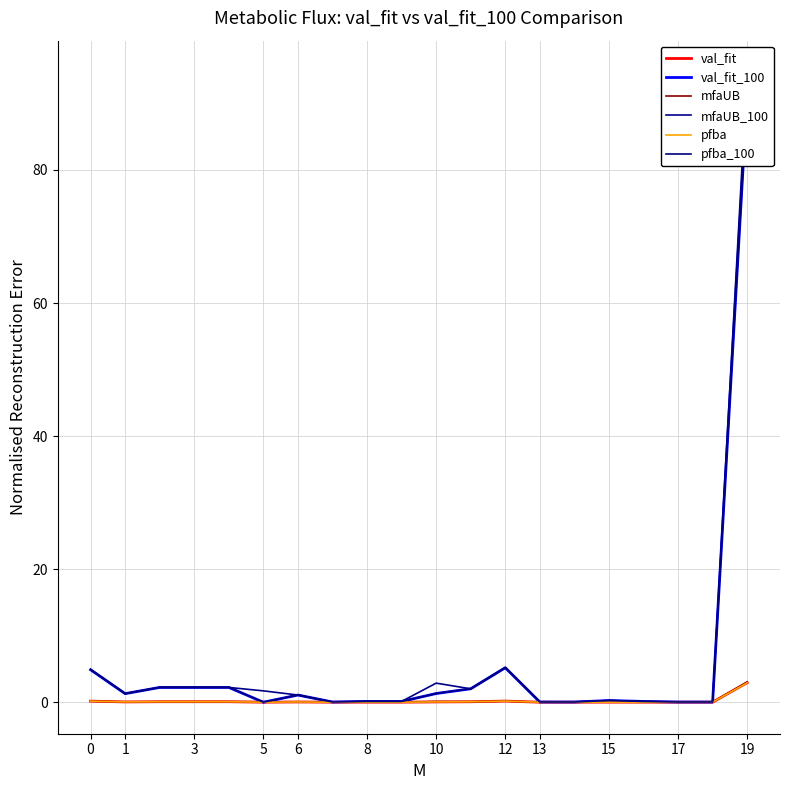

At how many categories does at least one series exceed 36?

1